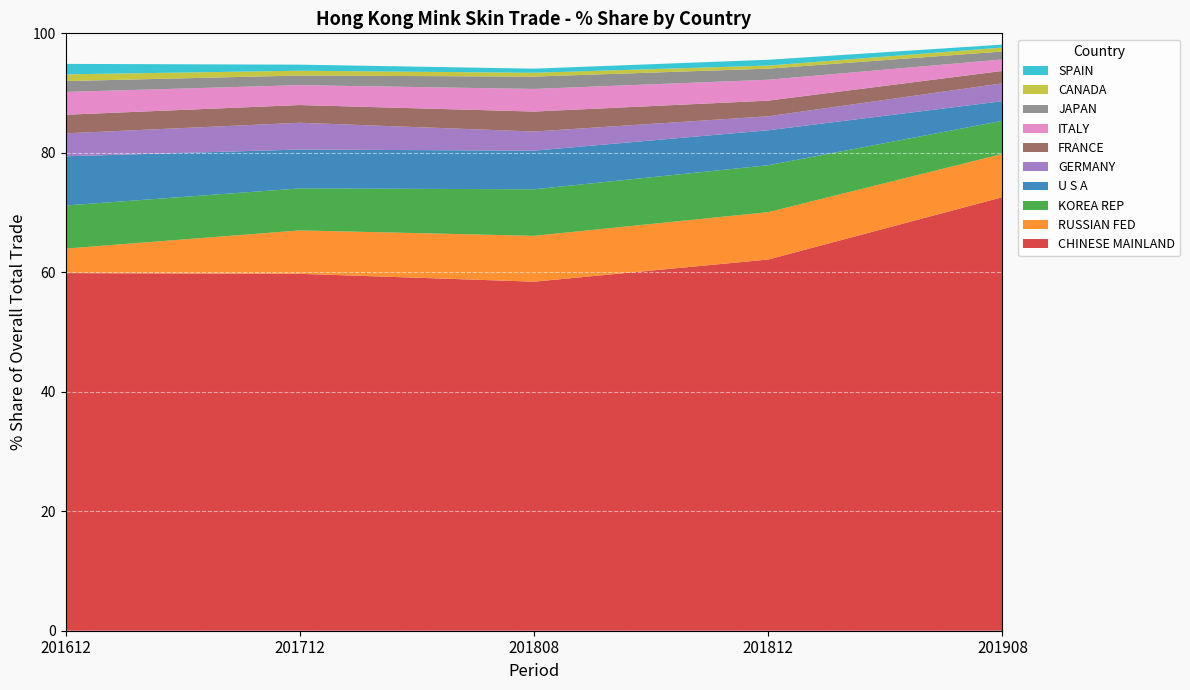

Reading right to left, extract all data points from this chart.

201612_% Share: SPAIN=1.7	CANADA=1.1	JAPAN=1.8	ITALY=3.8	FRANCE=3.1	GERMANY=3.8	U S A=8.2	KOREA REP=7.2	RUSSIAN FED=4.1	CHINESE MAINLAND=59.9
201712_% Share: SPAIN=1.0	CANADA=0.8	JAPAN=1.6	ITALY=3.3	FRANCE=3.0	GERMANY=4.5	U S A=6.5	KOREA REP=7.0	RUSSIAN FED=7.3	CHINESE MAINLAND=59.7
201808_% Share: SPAIN=0.7	CANADA=0.6	JAPAN=2.1	ITALY=3.8	FRANCE=3.3	GERMANY=3.2	U S A=6.5	KOREA REP=7.8	RUSSIAN FED=7.7	CHINESE MAINLAND=58.4
201812_% Share: SPAIN=1.0	CANADA=0.5	JAPAN=1.9	ITALY=3.5	FRANCE=2.6	GERMANY=2.3	U S A=5.9	KOREA REP=7.9	RUSSIAN FED=7.9	CHINESE MAINLAND=62.1
201908_% Share: SPAIN=0.5	CANADA=0.7	JAPAN=1.3	ITALY=1.9	FRANCE=2.1	GERMANY=3.0	U S A=3.3	KOREA REP=5.6	RUSSIAN FED=7.2	CHINESE MAINLAND=72.6